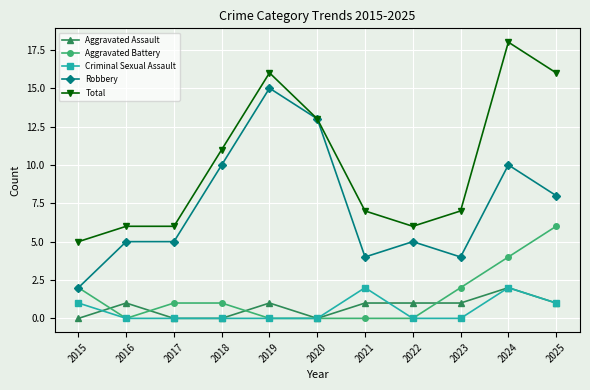

What is the sum of the Total values at 2016 and 2021?

13